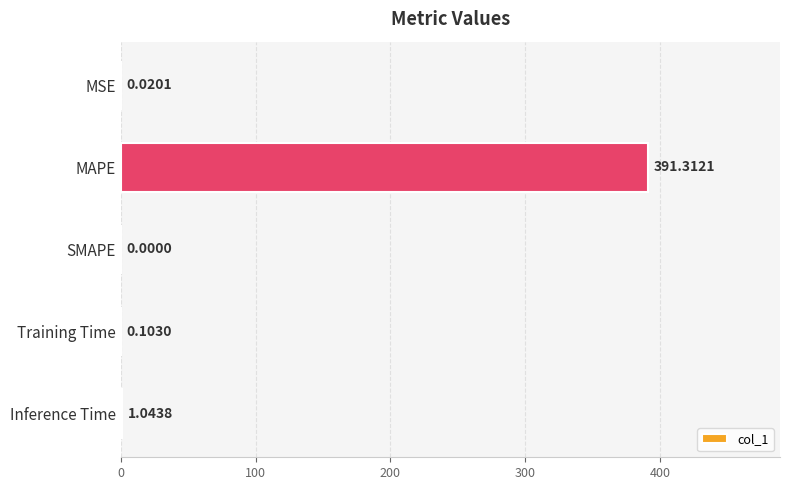

Where is the data nearest to the value 195?

Inference Time